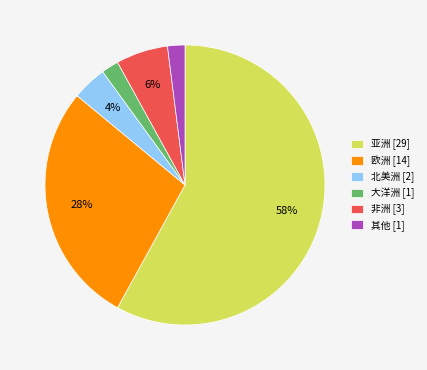

Which has a higher value, 欧洲 or 其他?

欧洲